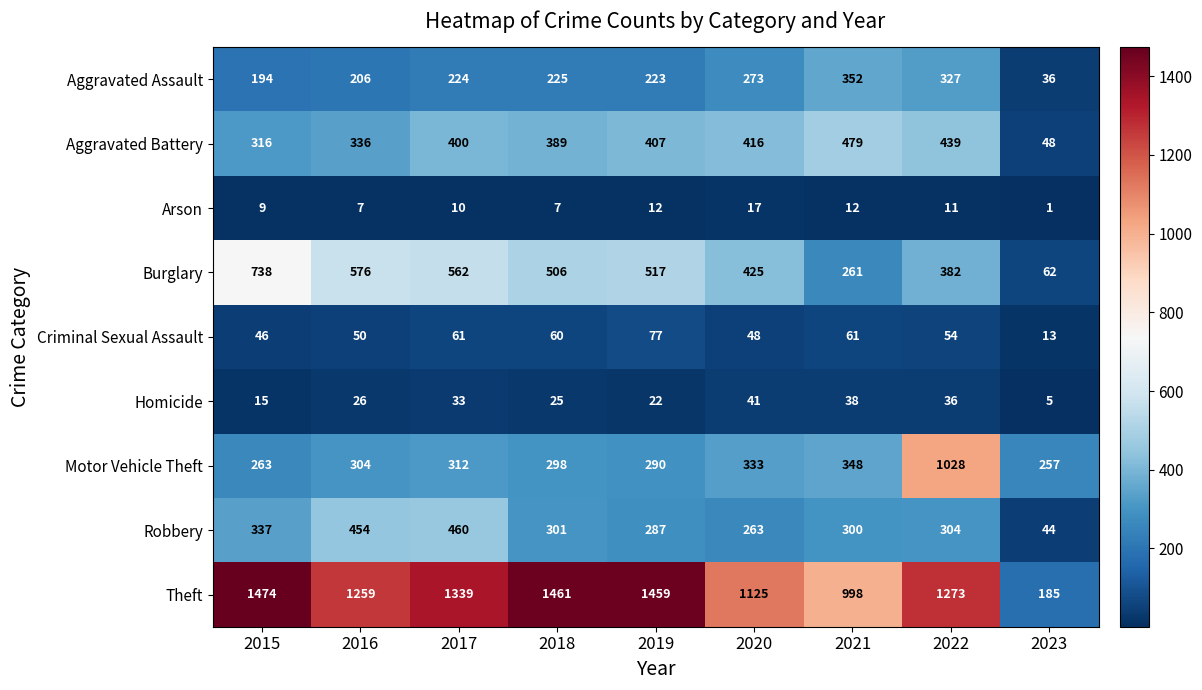

What is the sum of the Criminal Sexual Assault values at 2018 and 2020?

108